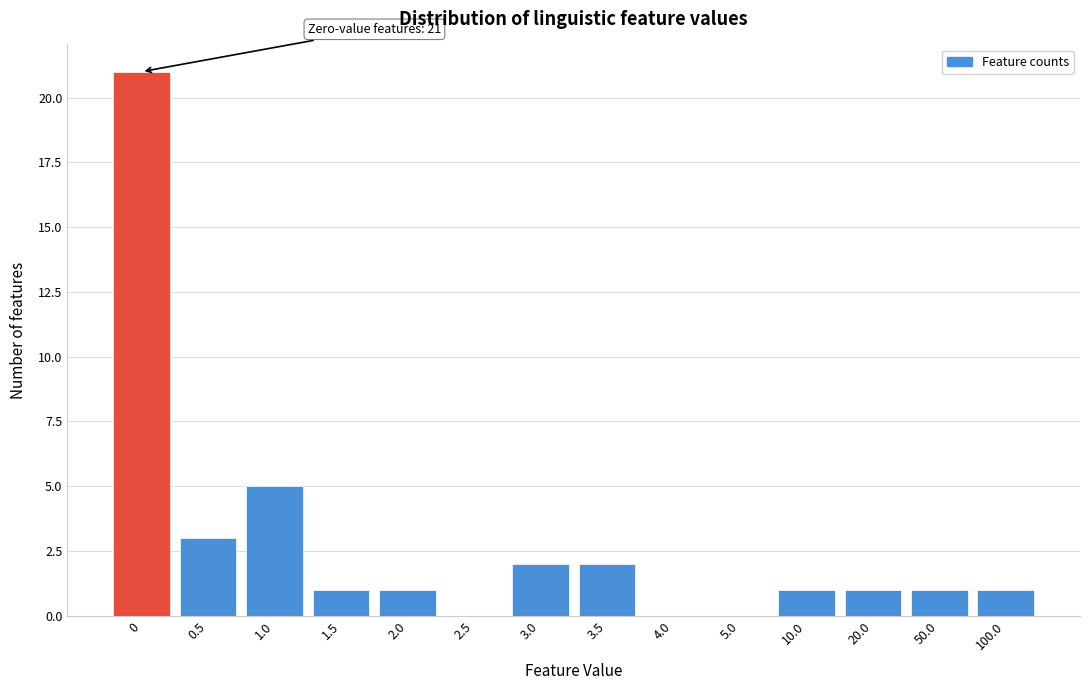

Reading left to right, list all the values displayed in this chart.

0=21	0.5=3	1.0=5	1.5=1	2.0=1	2.5=0	3.0=2	3.5=2	4.0=0	5.0=0	10.0=1	20.0=1	50.0=1	100.0=1